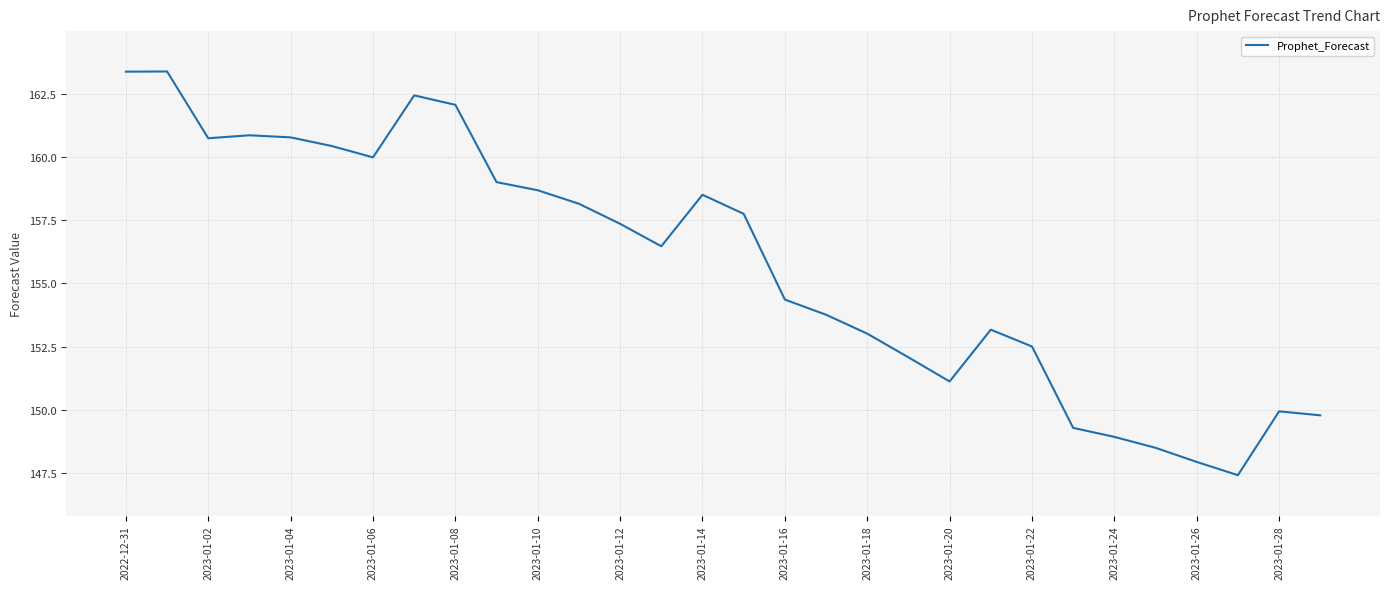

What is the minimum value shown in the chart?

147.4